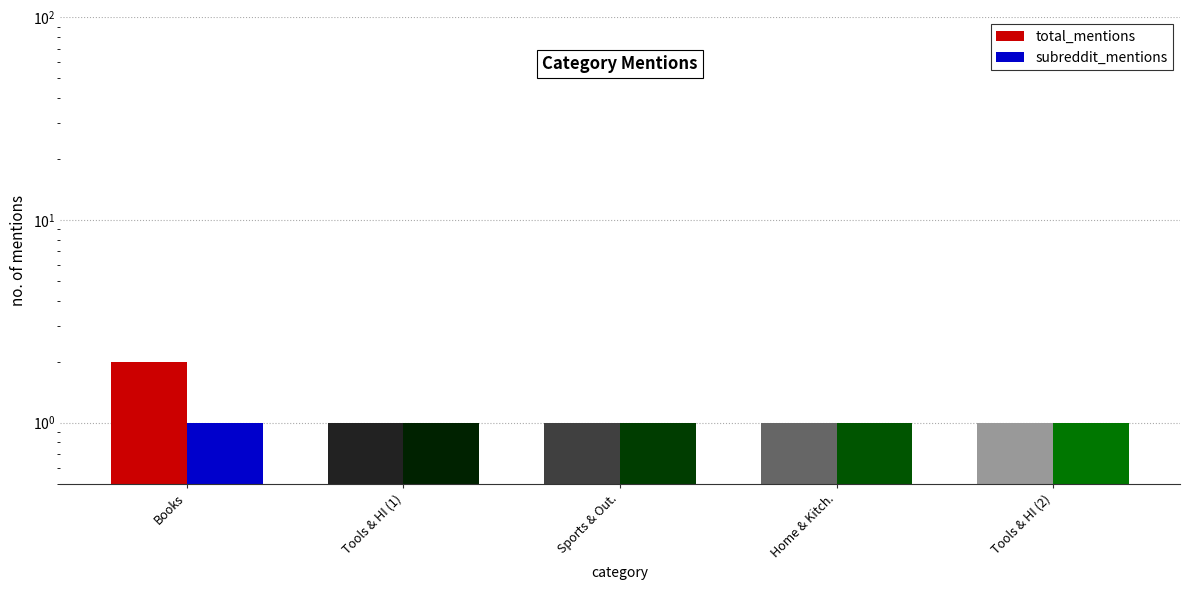

What is the label of the 5th bar from the left?

Tools & HI (2)